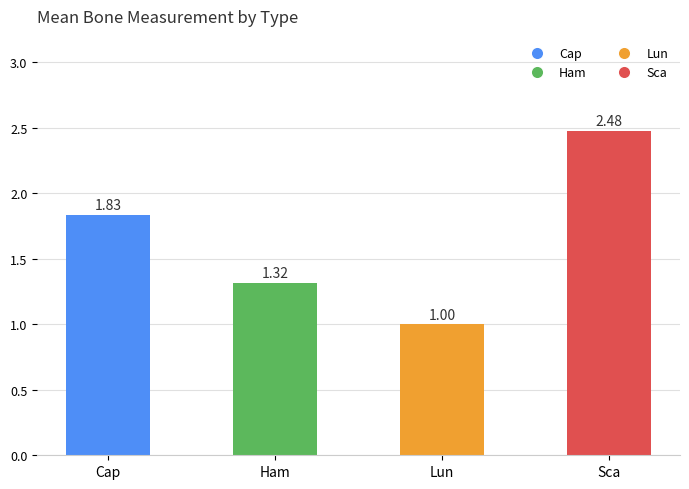

What is the change in value from Cap to Lun?

-0.8